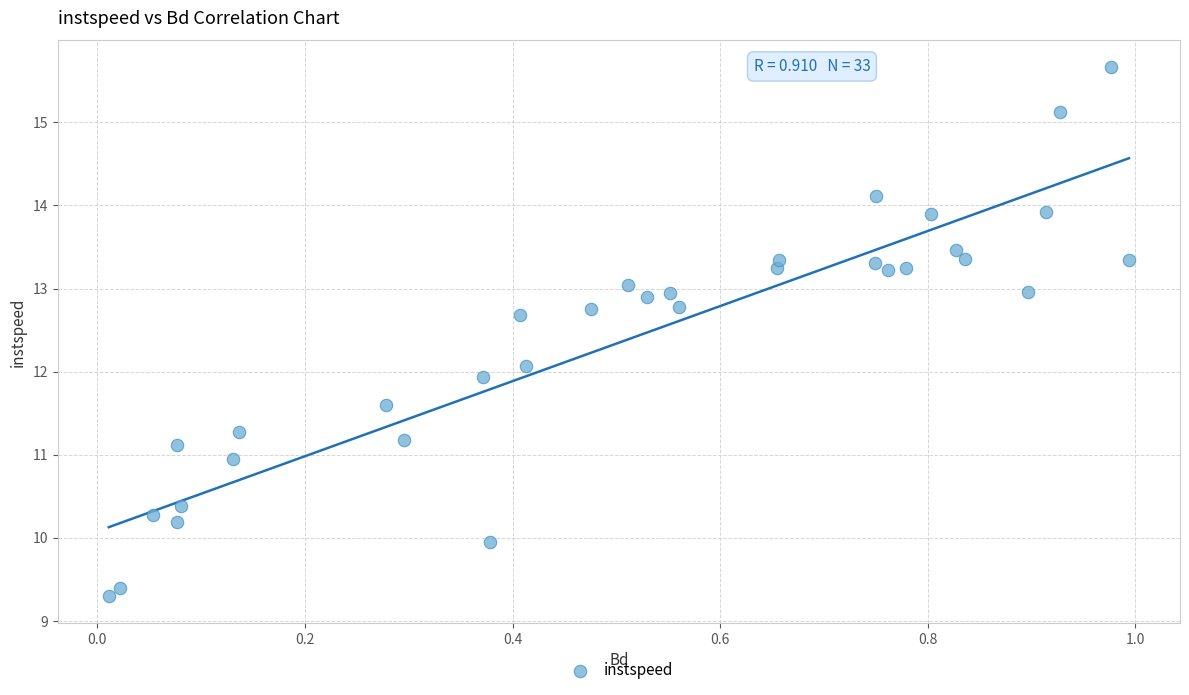

What is the range of X values (max minus min)?

1.0